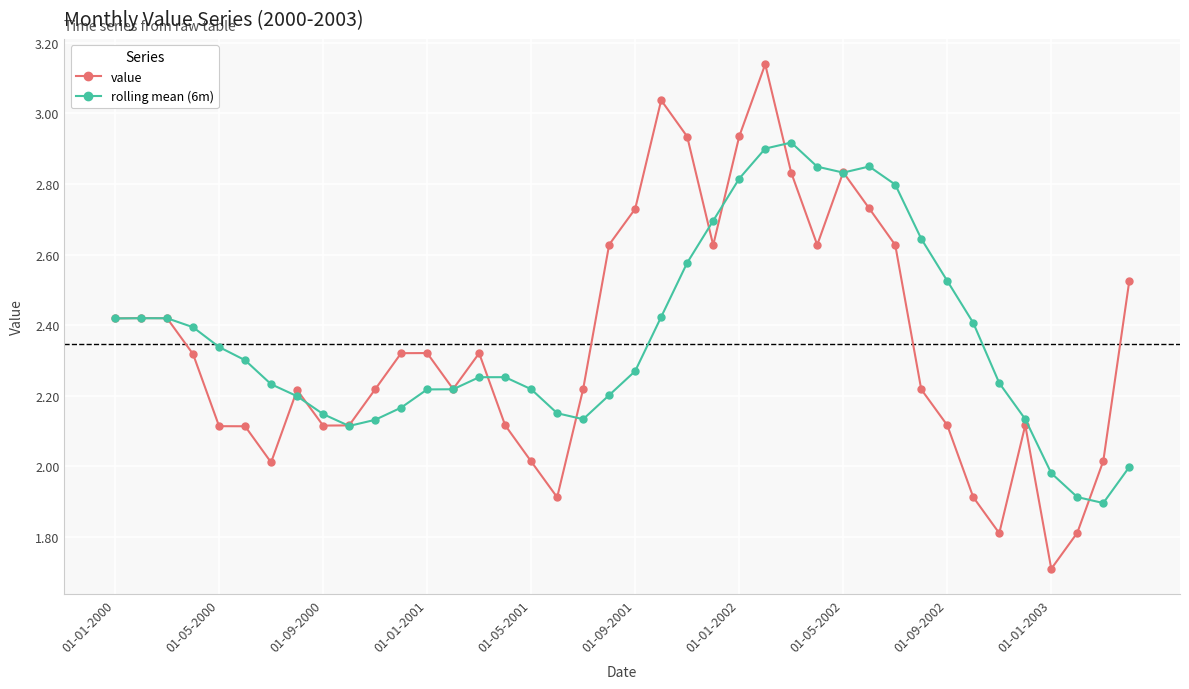

Does the chart have visible grid lines?

Yes